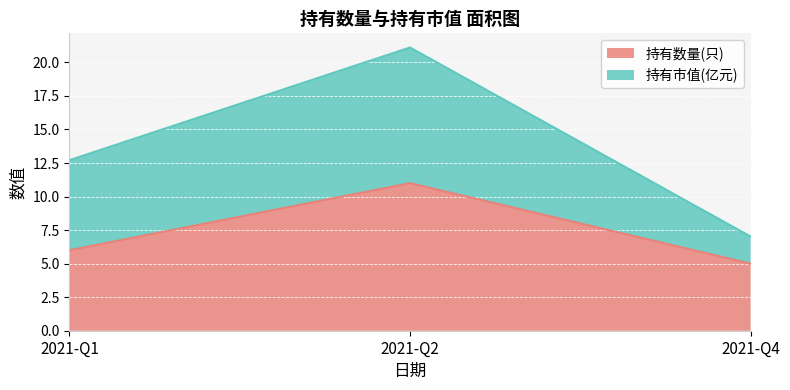

Rank the categories by value from highest to lowest.

2021-Q2, 2021-Q1, 2021-Q4